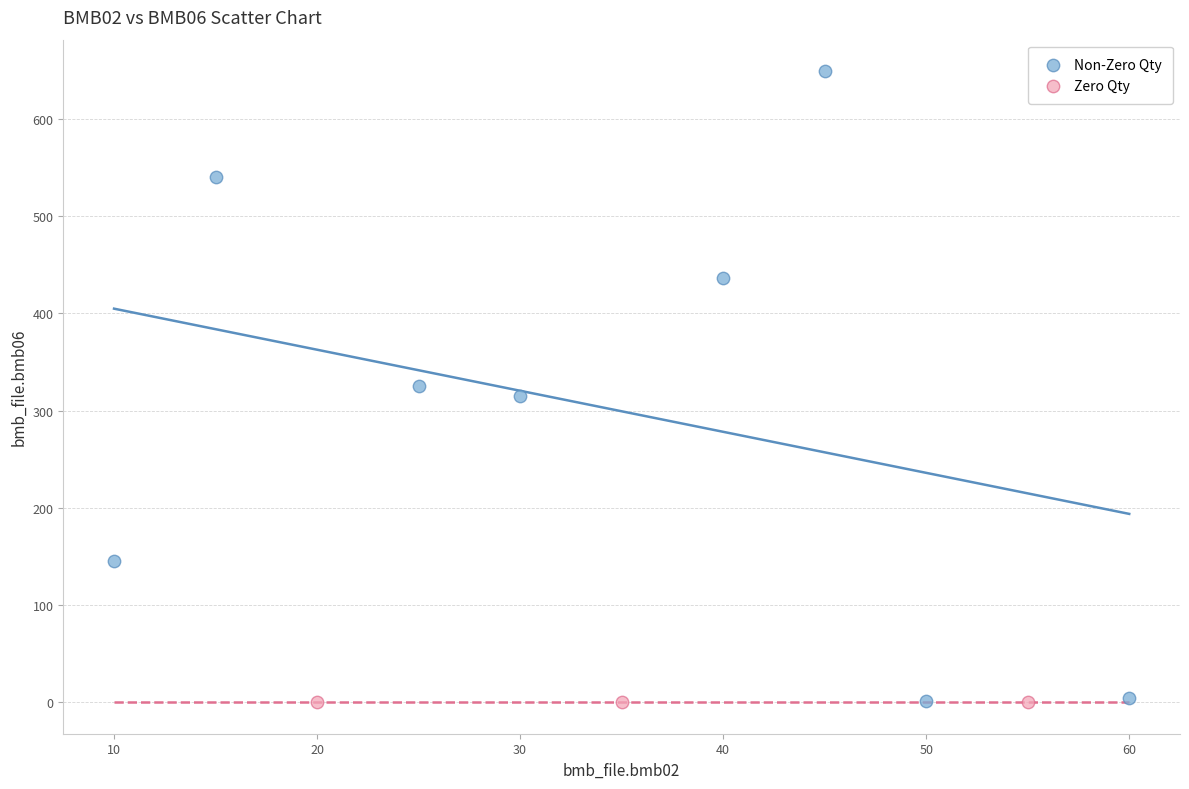

Which series contains the highest Y value?

Non-Zero Qty